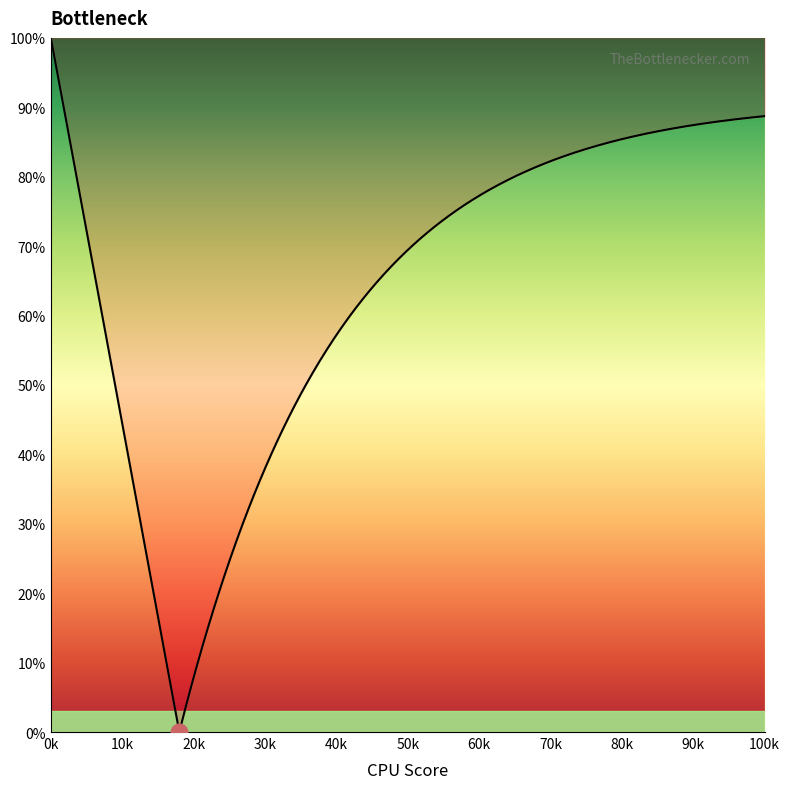

What is the maximum value shown in the chart?

100